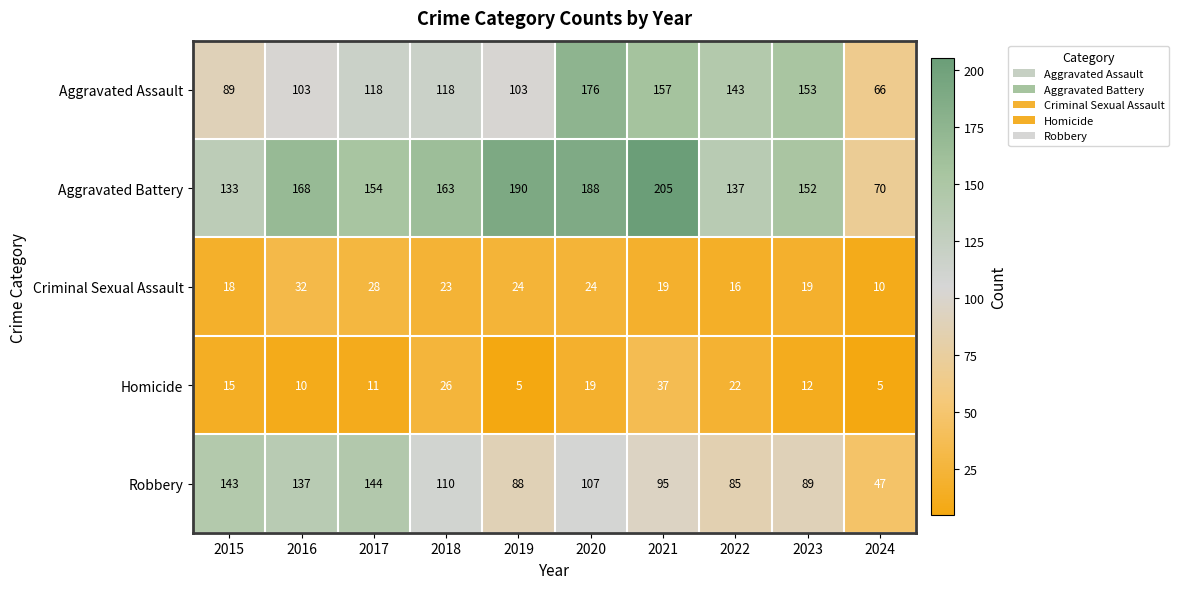

What is the minimum value for Criminal Sexual Assault?

10